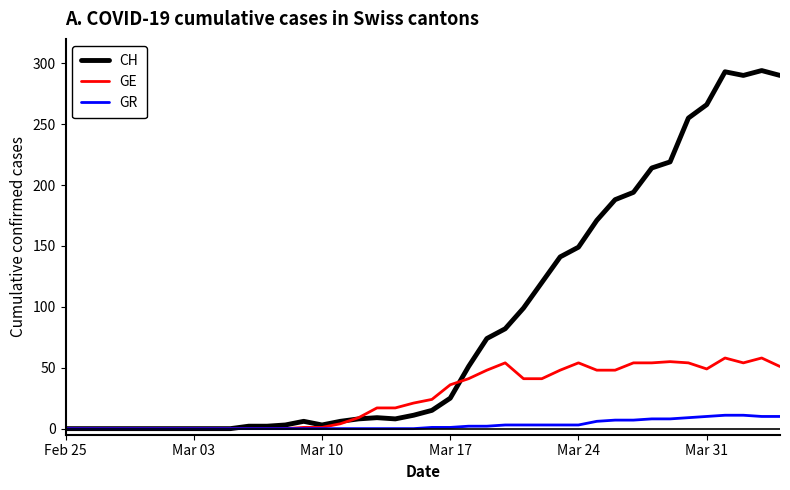

What is the maximum value for CH?

294